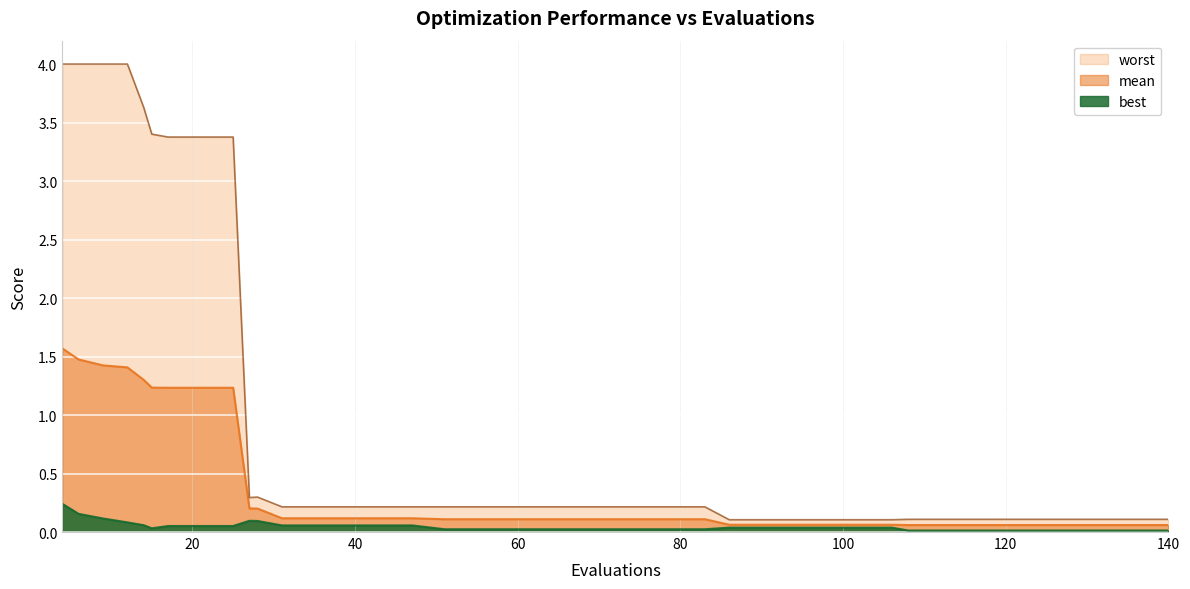

At which category is the sum across all series the highest?

4